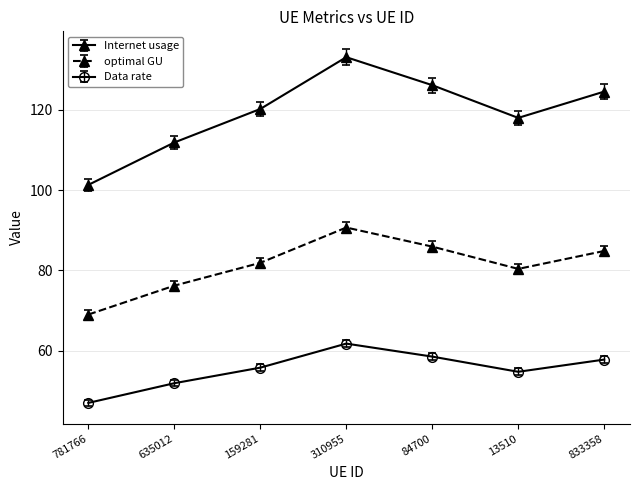

What is the greatest value displayed?

133.1